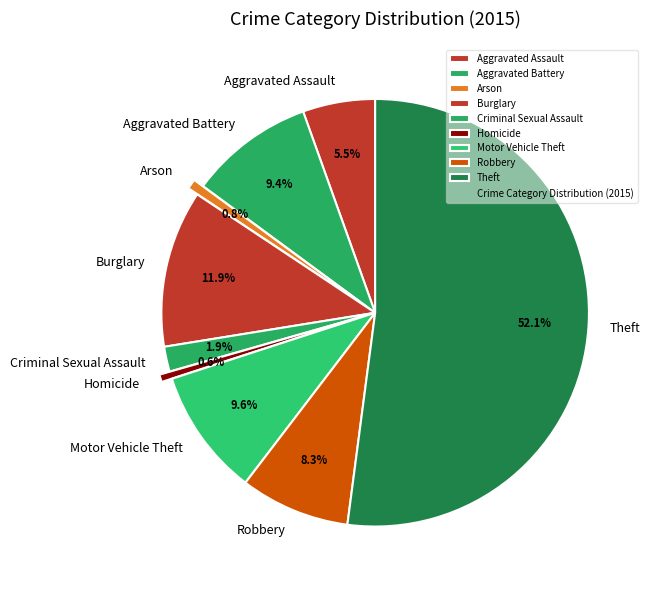

True or false: Motor Vehicle Theft accounts for 19% of the total.

False